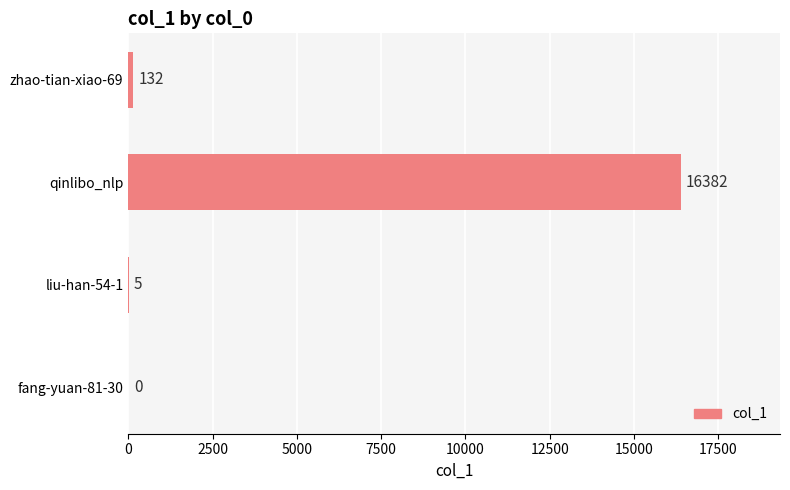

True or false: the data shows 16382 at qinlibo_nlp.

True